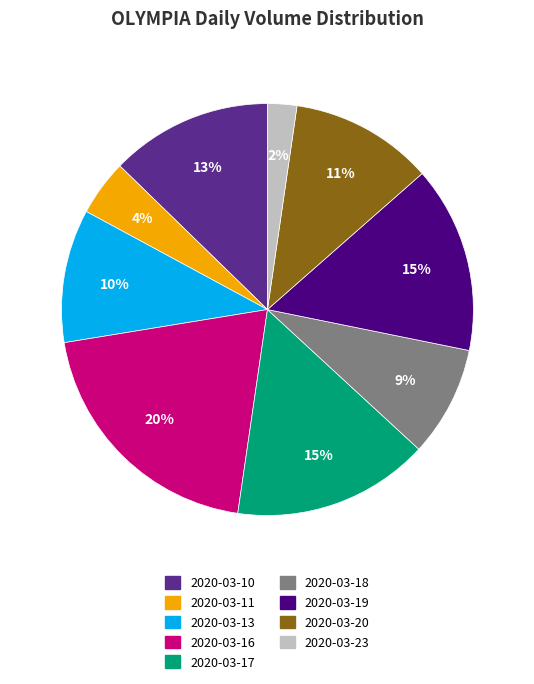

What percentage is the 2020-03-10 slice, to the nearest percent?

13%